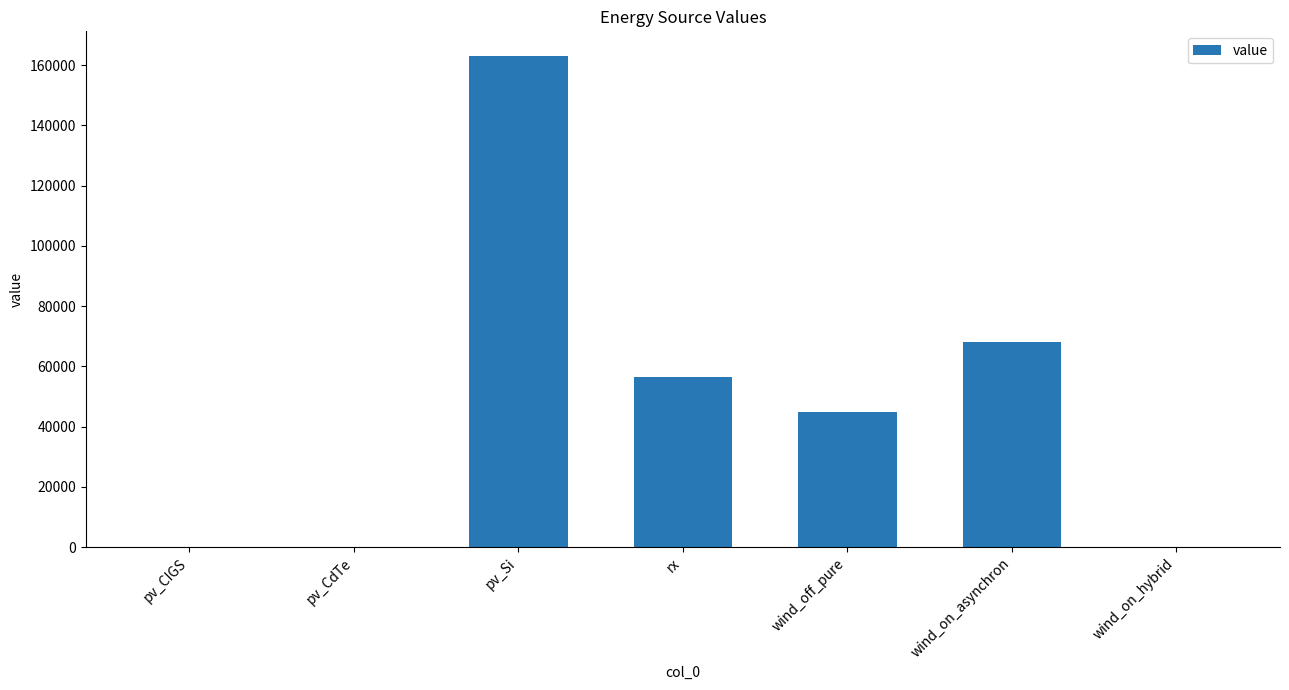

Which has a higher value, wind_on_asynchron or wind_off_pure?

wind_on_asynchron